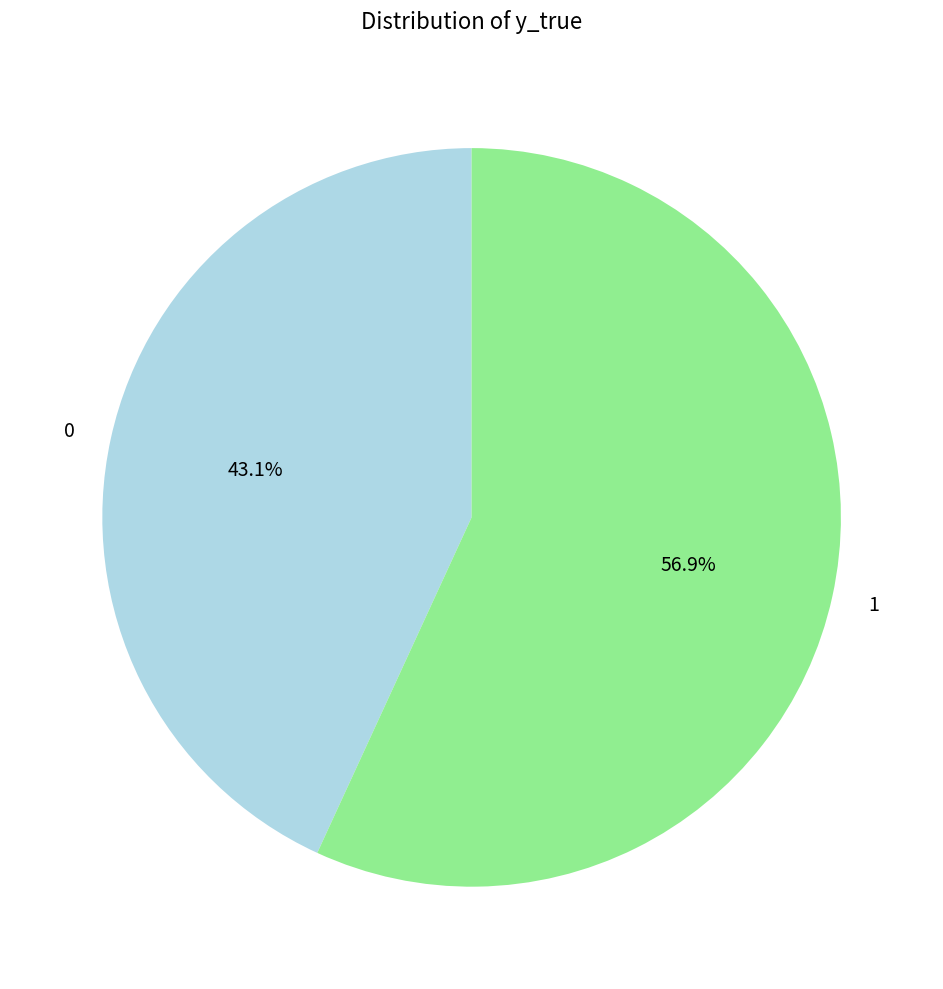

What is the total percentage of 0 and 1?

100.0%